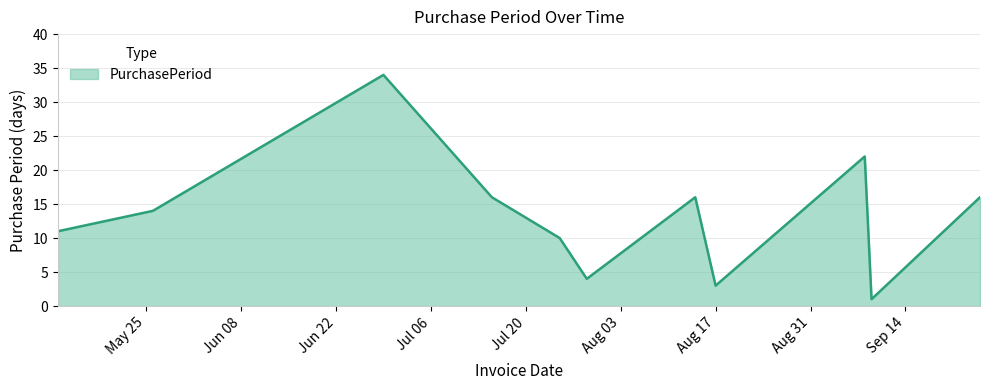

What is the difference between the maximum and minimum values?

33